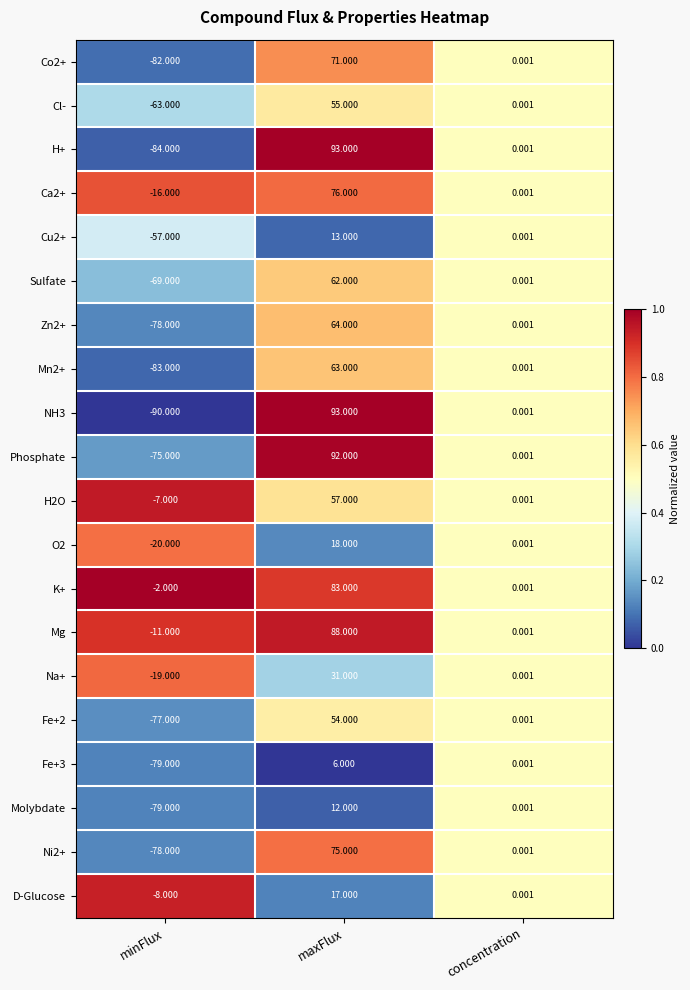

Rank the categories by Molybdate value from lowest to highest.

minFlux, concentration, maxFlux